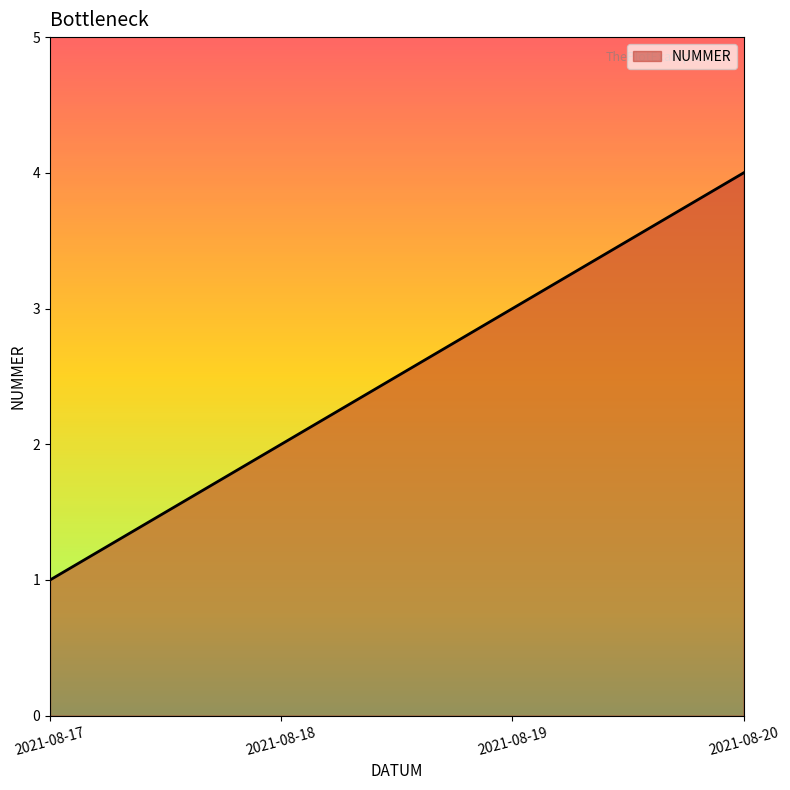

What is the greatest value displayed?

4